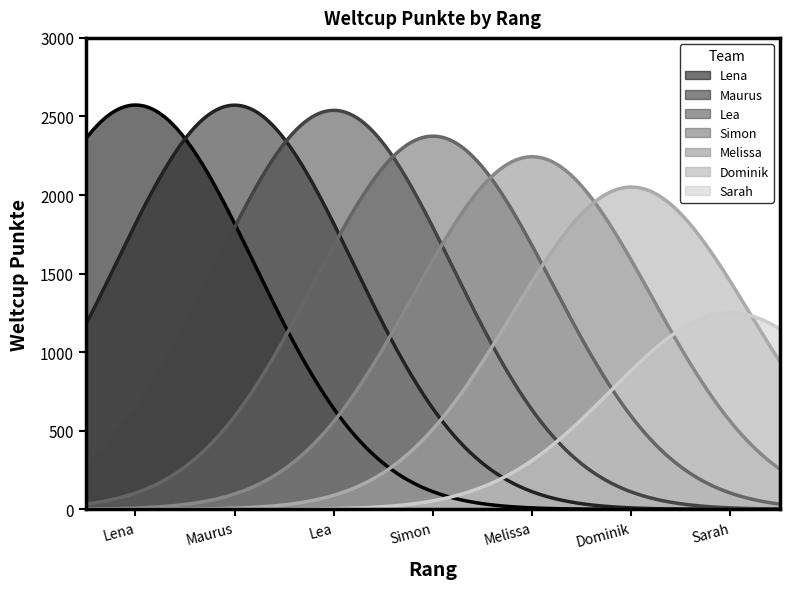

What is the maximum value shown in the chart?

2572.9